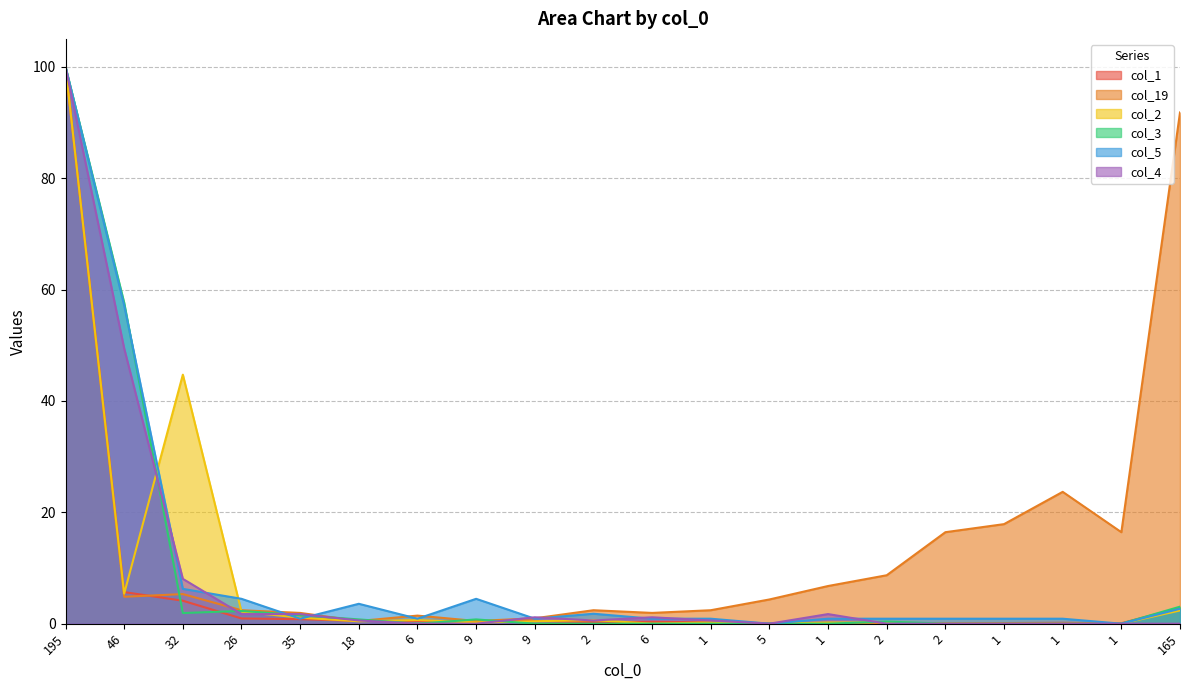

Does the chart have visible grid lines?

Yes